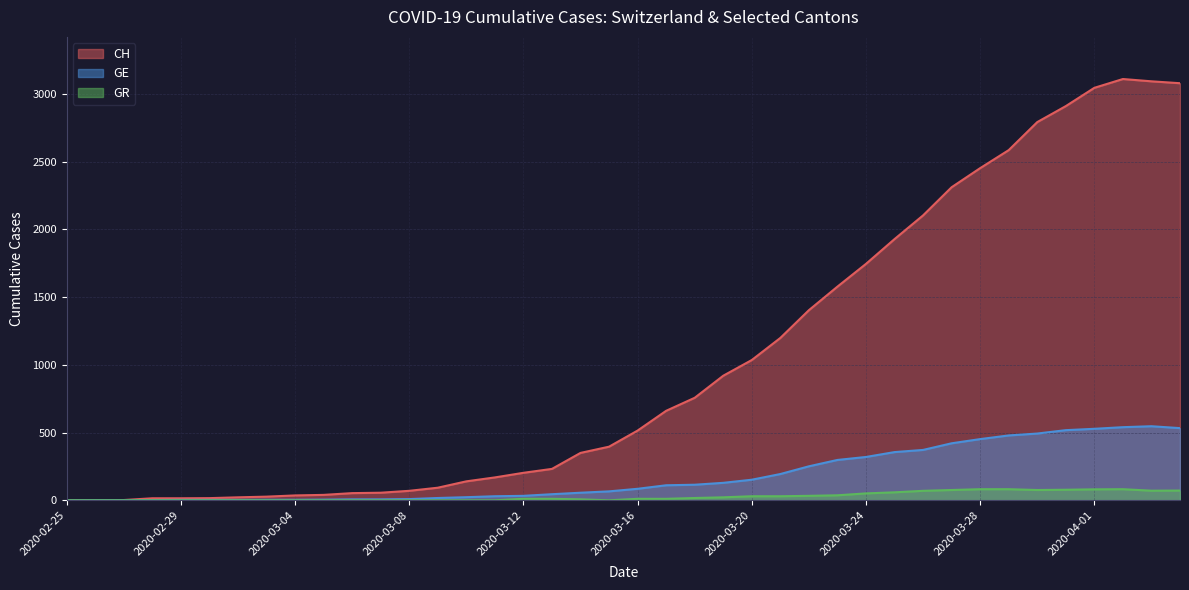

True or false: CH and GE intersect in this chart.

False